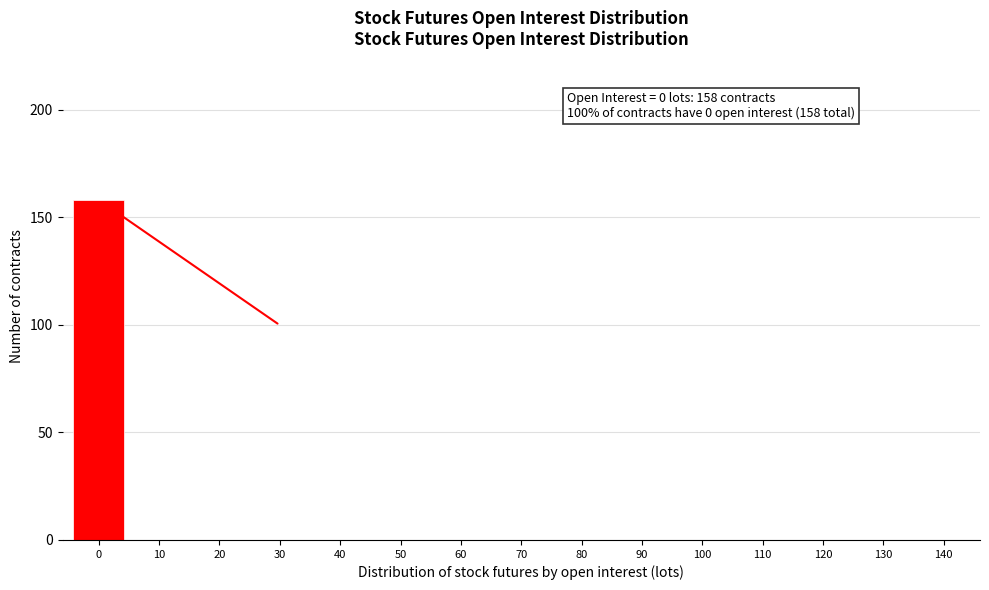

Reading left to right, extract all data points from this chart.

0=158	10=0	20=0	30=0	40=0	50=0	60=0	70=0	80=0	90=0	100=0	110=0	120=0	130=0	140=0